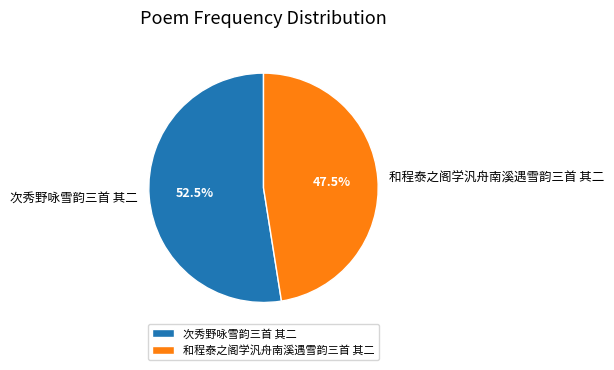

Count the number of slices in the pie.

2